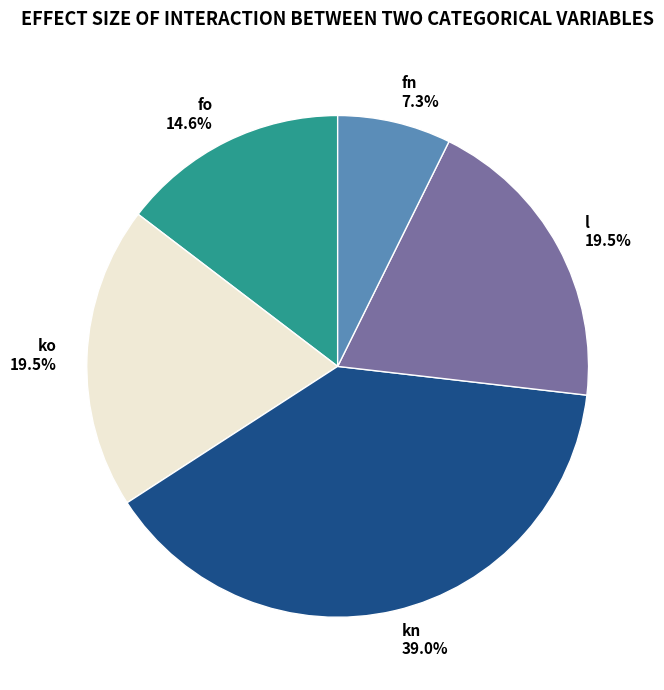

How many segments does this pie chart have?

5